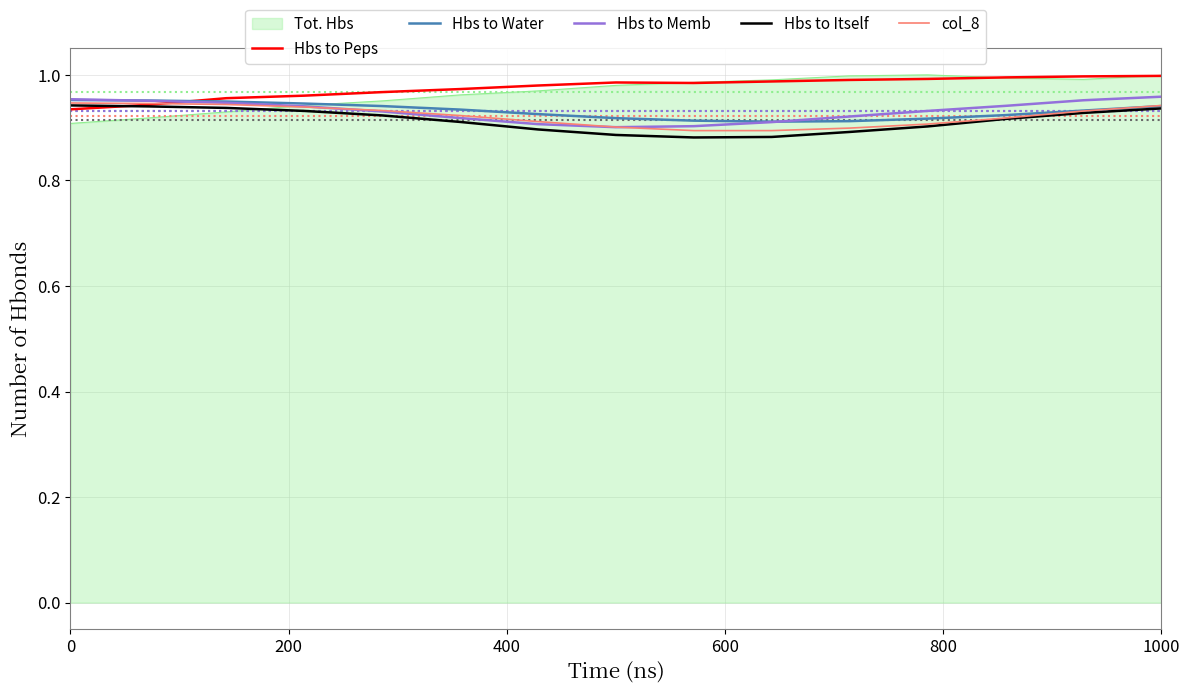

What are all the series names shown in the legend?

Tot. Hbs, Hbs to Peps, Hbs to Water, Hbs to Memb, Hbs to Itself, col_8